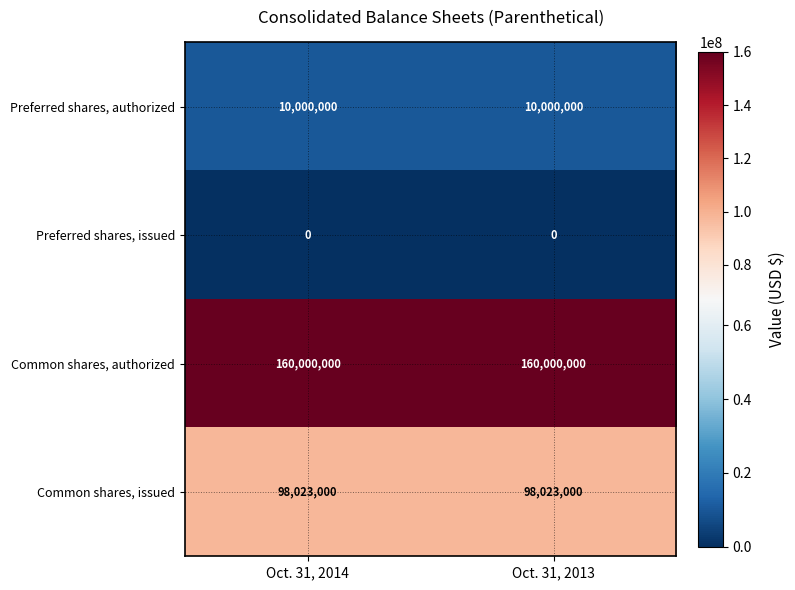

What is the spread (max minus min) of values at Oct. 31, 2013?

160000000